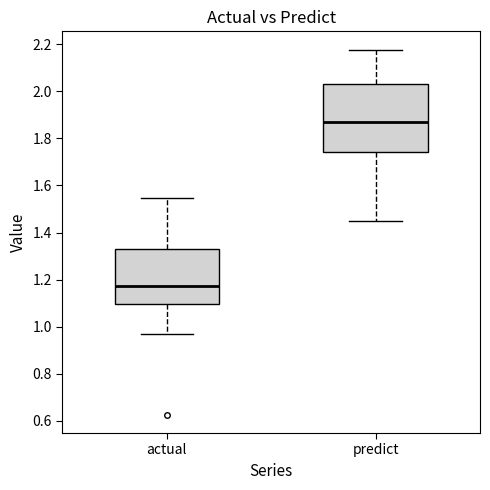

Which box has the lowest median line?

actual